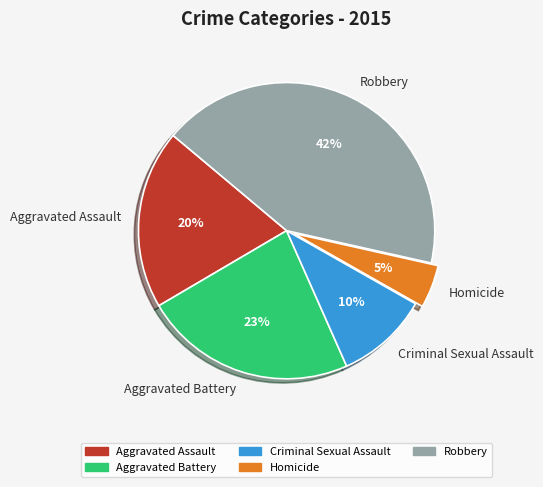

What is the smallest slice in the pie chart?

Homicide